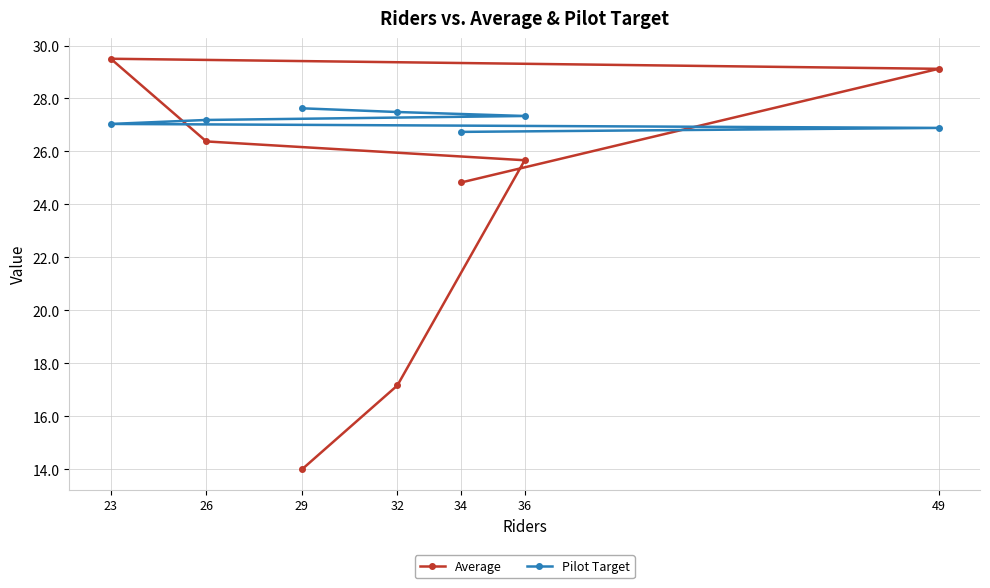

Where is the first local maximum for Average?

23